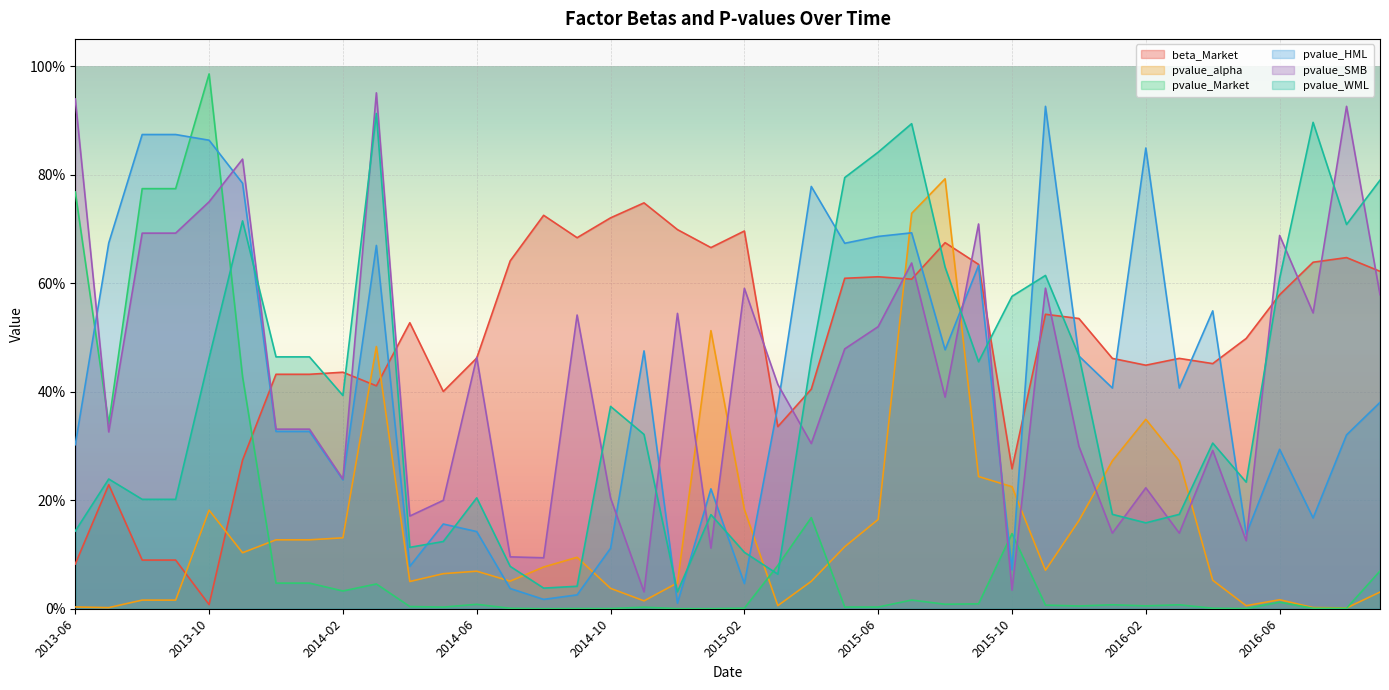

Which has a higher value, 2014-01 or 2014-08?

2014-08